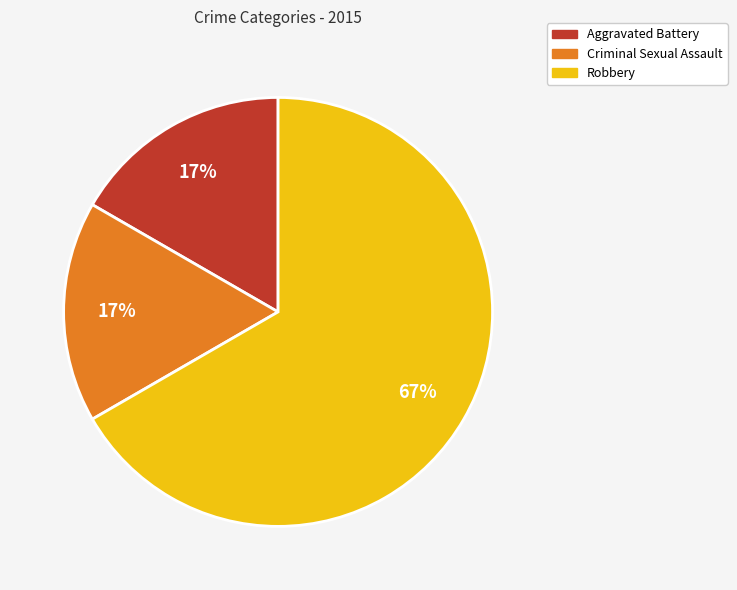

Does any single category account for the majority?

Yes